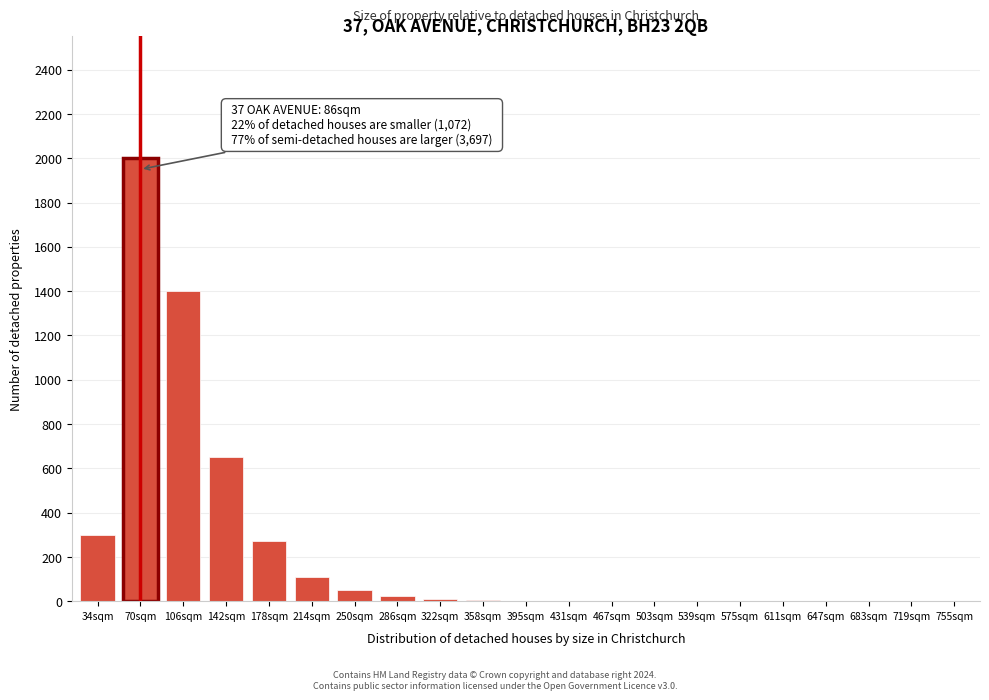

What is the sum of the values at 719sqm and 214sqm?

110